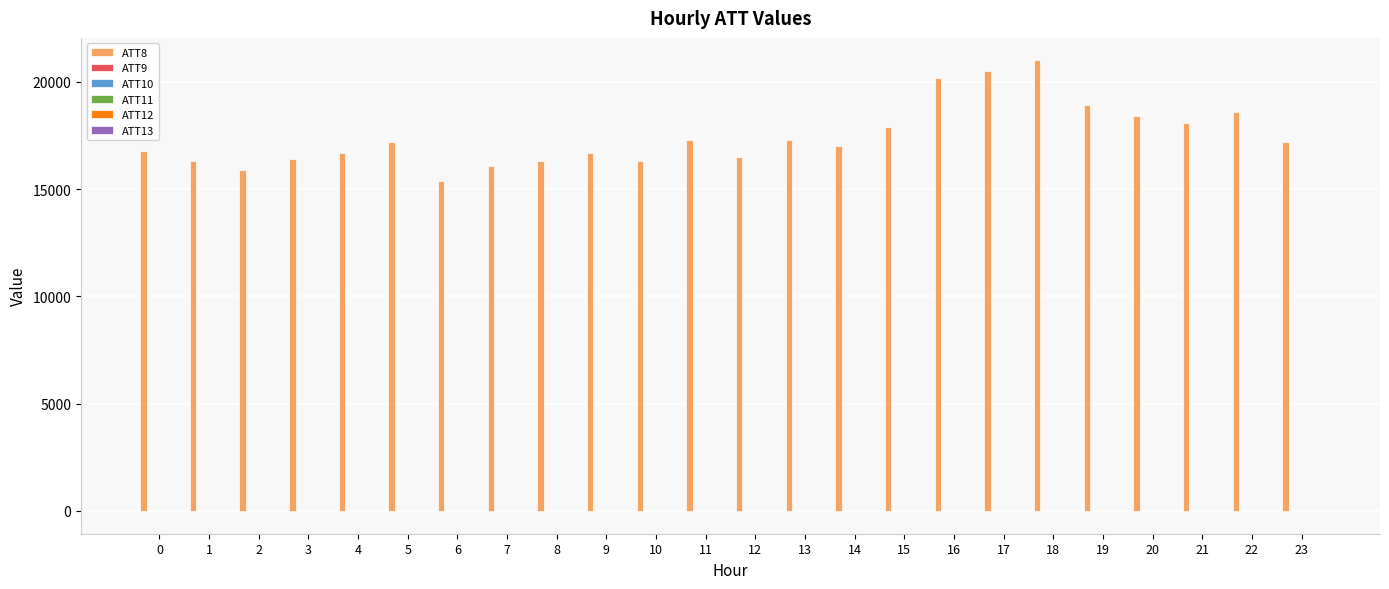

What is the greatest value displayed?

21000.0